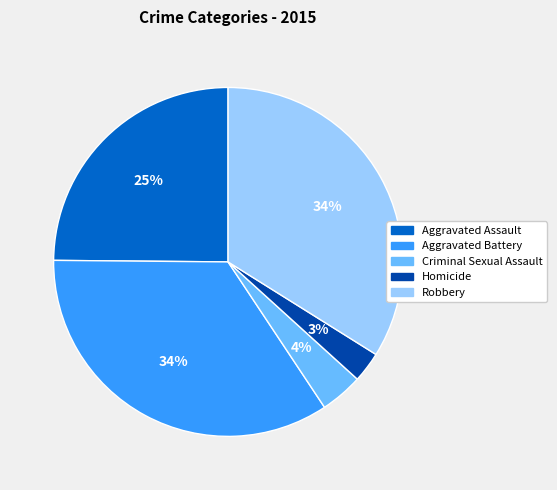

To the nearest percent, what is the average slice percentage?

20%